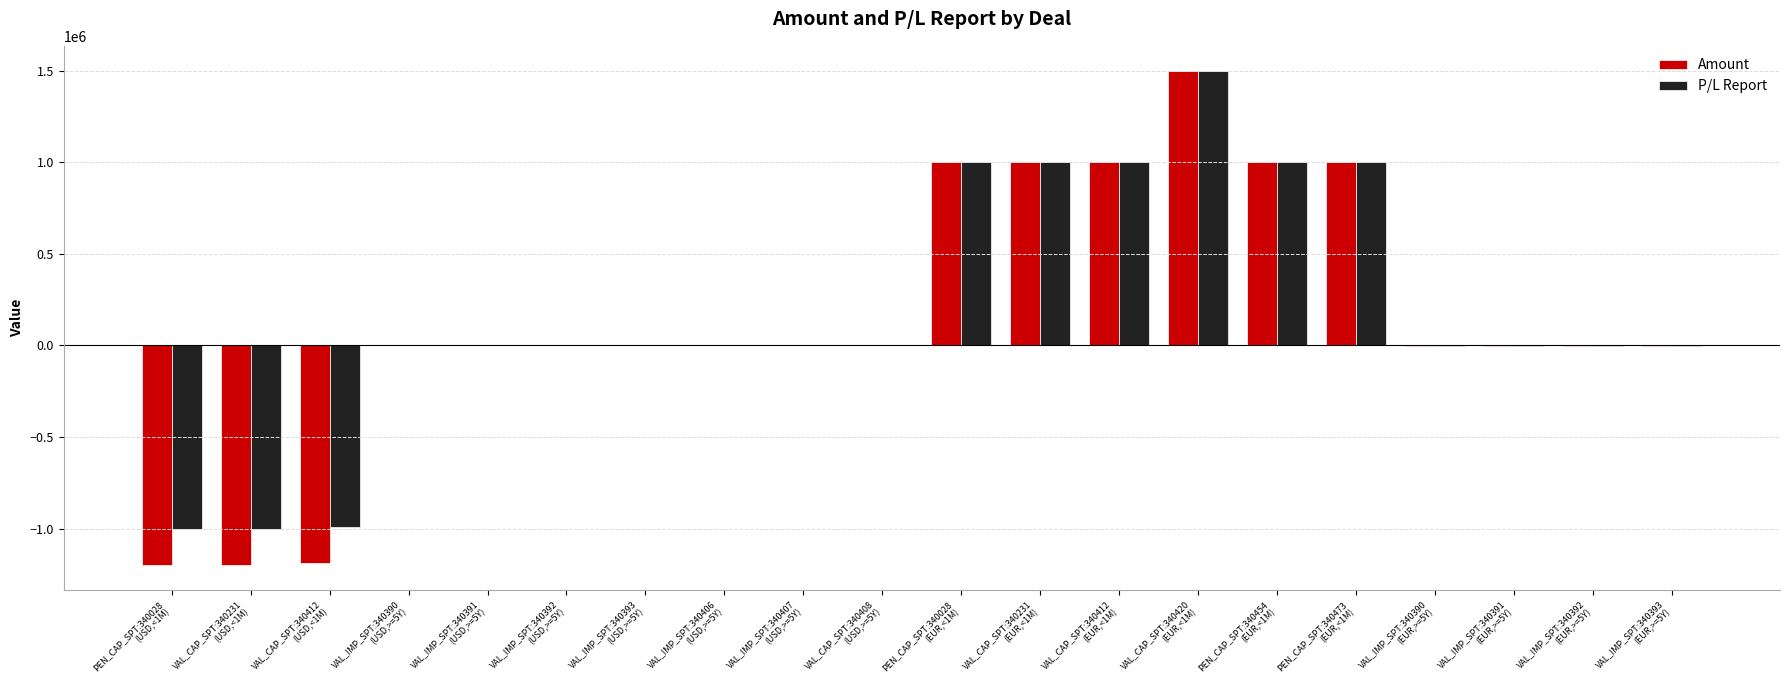

Which series has the largest range (max minus min)?

Amount